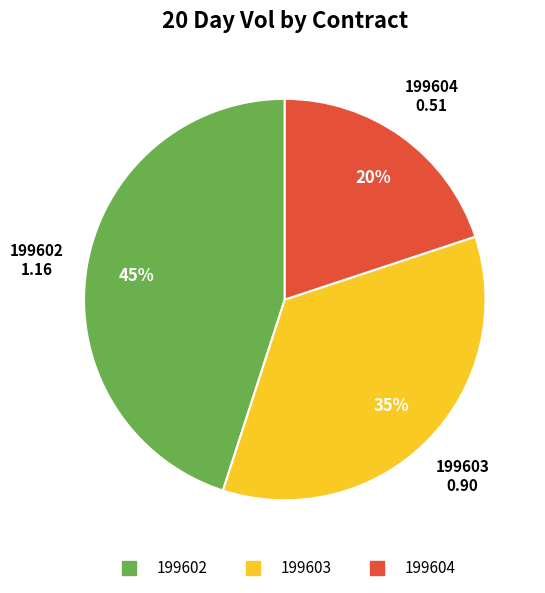

Does any single category account for the majority?

No